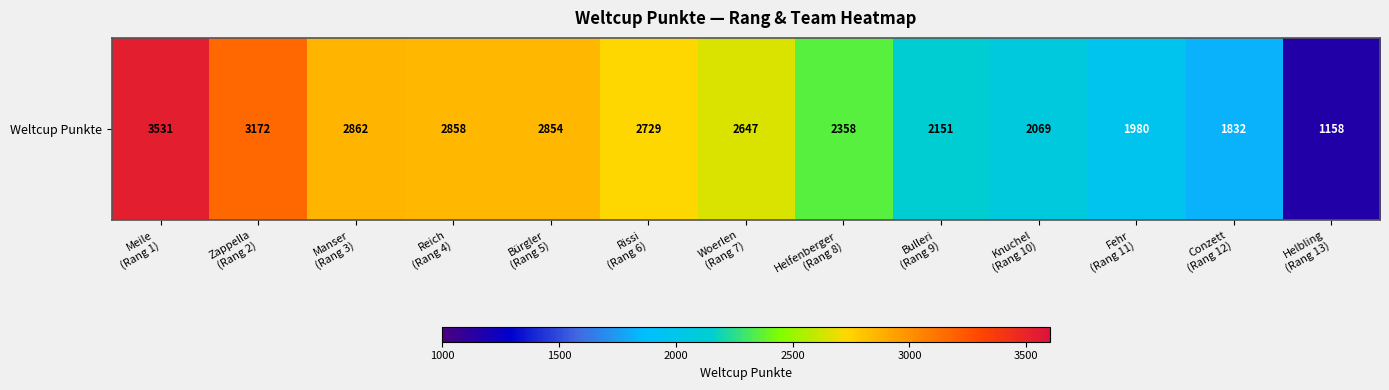

Which has a higher value, Knuchel
(Rang 10) or Fehr
(Rang 11)?

Knuchel
(Rang 10)